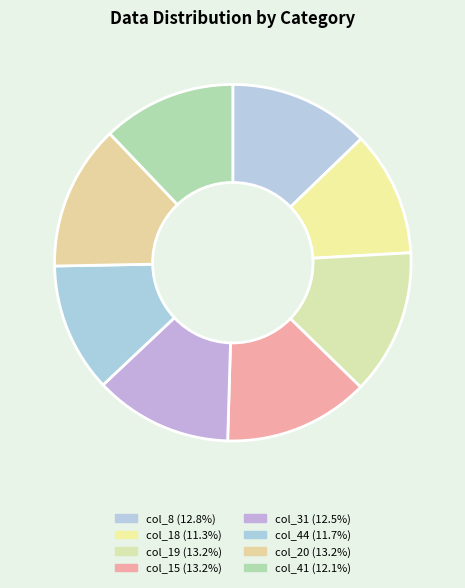

Which slice is the largest?

19